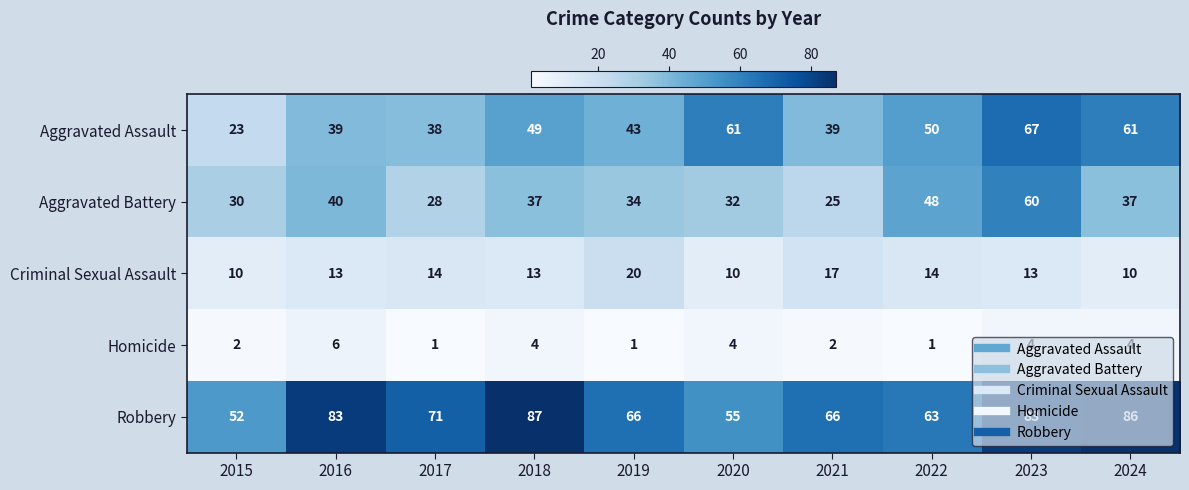

True or false: Criminal Sexual Assault has a value of 13 at 2024.

False